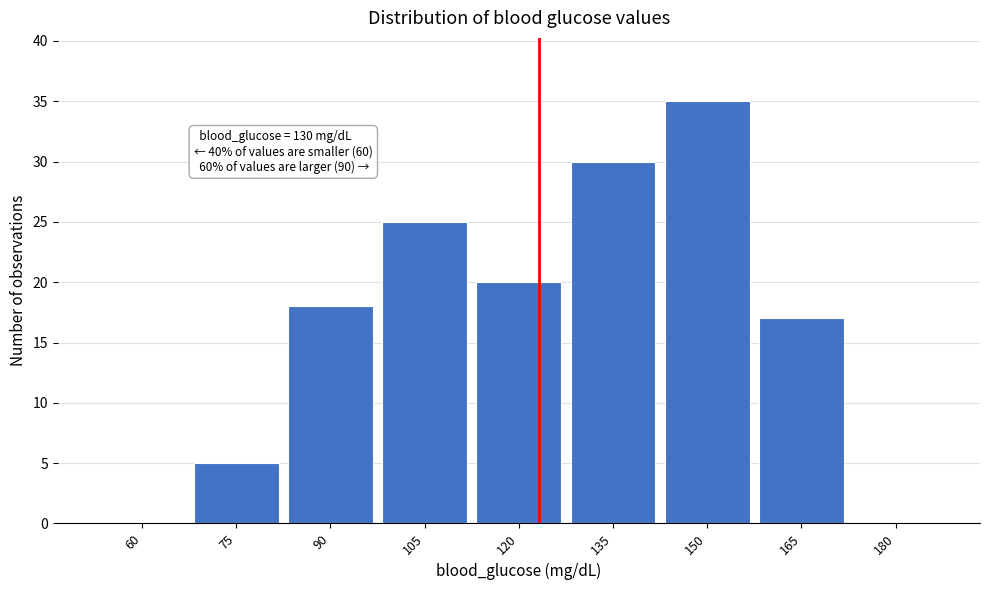

Reading left to right, what are all the values shown in this chart?

60=0	75=5	90=18	105=25	120=20	135=30	150=35	165=17	180=0